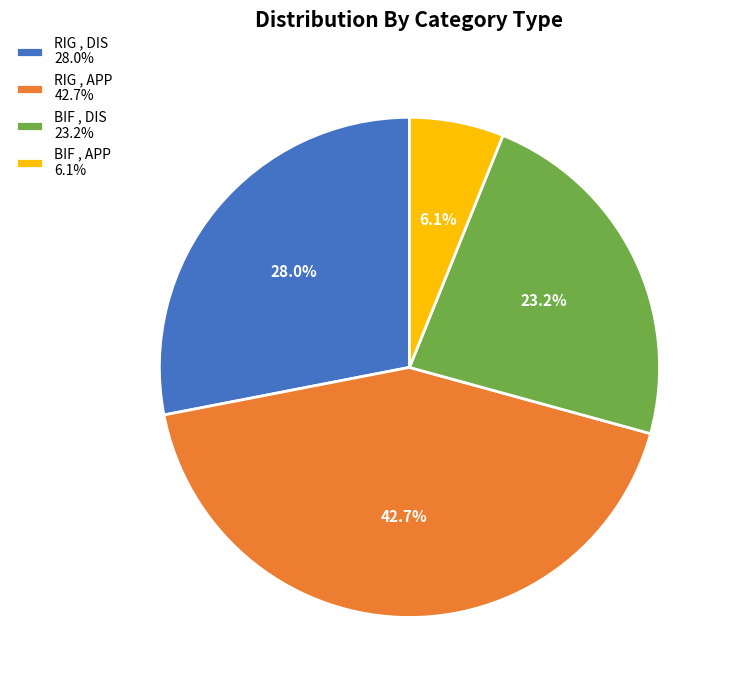

Which category has the biggest portion of the pie?

RIG , APP 42.7%